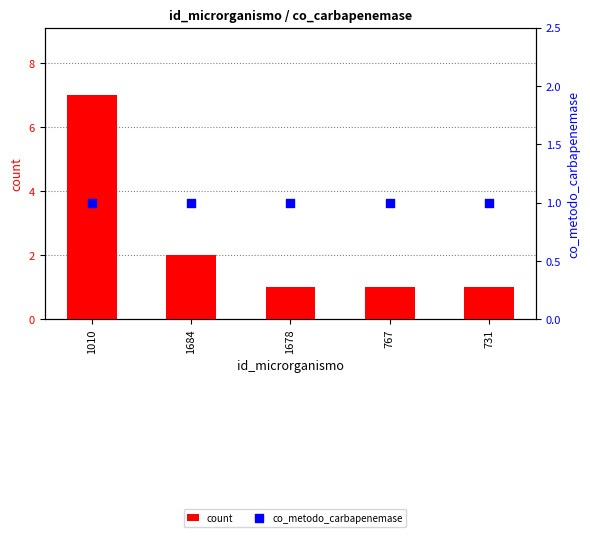

At how many categories does at least one series exceed 3?

1